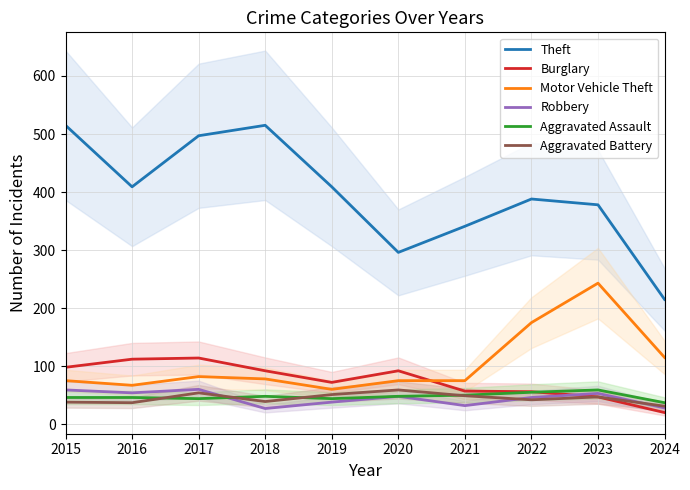

What are all the series names shown in the legend?

Theft, Burglary, Motor Vehicle Theft, Robbery, Aggravated Assault, Aggravated Battery